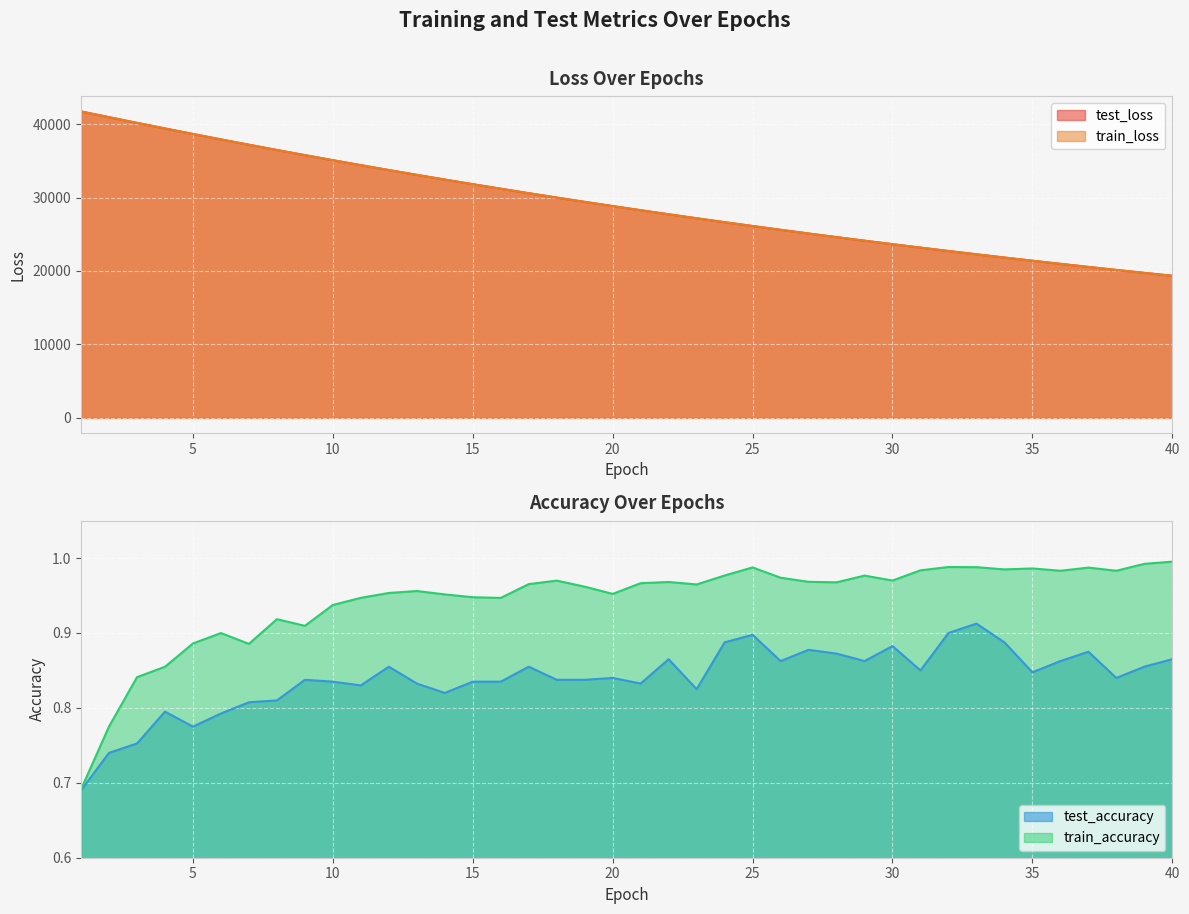

Reading left to right, what are all the values shown in this chart?

test_loss: 1=41721.0	2=40941.2	3=40167.4	4=39406.6	5=38654.2	6=37915.6	7=37189.5	8=36475.1	9=35773.8	10=35084.8	11=34408.6	12=33742.9	13=33089.3	14=32449.2	15=31819.1	16=31200.7	17=30593.4	18=29998.0	19=29412.8	20=28839.2	21=28276.1	22=27723.0	23=27180.2	24=26646.2	25=26122.7	26=25610.0	27=25105.9	28=24612.2	29=24126.5	30=23650.2	31=23183.0	32=22724.1	33=22273.5	34=21831.9	35=21399.3	36=20973.4	37=20555.4	38=20145.8	39=19743.4	40=19348.5
train_loss: 1=41718.5	2=40936.3	3=40162.2	4=39400.8	5=38649.5	6=37910.8	7=37185.3	8=36470.7	9=35769.9	10=35080.3	11=34403.4	12=33738.7	13=33085.5	14=32444.3	15=31814.8	16=31196.6	17=30589.6	18=29993.8	19=29409.2	20=28835.4	21=28271.8	22=27719.0	23=27176.0	24=26643.1	25=26120.1	26=25607.0	27=25103.3	28=24609.1	29=24123.7	30=23647.6	31=23180.0	32=22721.3	33=22271.2	34=21829.4	35=21395.9	36=20970.4	37=20552.8	38=20143.1	39=19740.9	40=19346.3
test_accuracy: 1=0.7	2=0.7	3=0.8	4=0.8	5=0.8	6=0.8	7=0.8	8=0.8	9=0.8	10=0.8	11=0.8	12=0.9	13=0.8	14=0.8	15=0.8	16=0.8	17=0.9	18=0.8	19=0.8	20=0.8	21=0.8	22=0.9	23=0.8	24=0.9	25=0.9	26=0.9	27=0.9	28=0.9	29=0.9	30=0.9	31=0.8	32=0.9	33=0.9	34=0.9	35=0.8	36=0.9	37=0.9	38=0.8	39=0.9	40=0.9
train_accuracy: 1=0.7	2=0.8	3=0.8	4=0.9	5=0.9	6=0.9	7=0.9	8=0.9	9=0.9	10=0.9	11=0.9	12=1.0	13=1.0	14=1.0	15=0.9	16=0.9	17=1.0	18=1.0	19=1.0	20=1.0	21=1.0	22=1.0	23=1.0	24=1.0	25=1.0	26=1.0	27=1.0	28=1.0	29=1.0	30=1.0	31=1.0	32=1.0	33=1.0	34=1.0	35=1.0	36=1.0	37=1.0	38=1.0	39=1.0	40=1.0